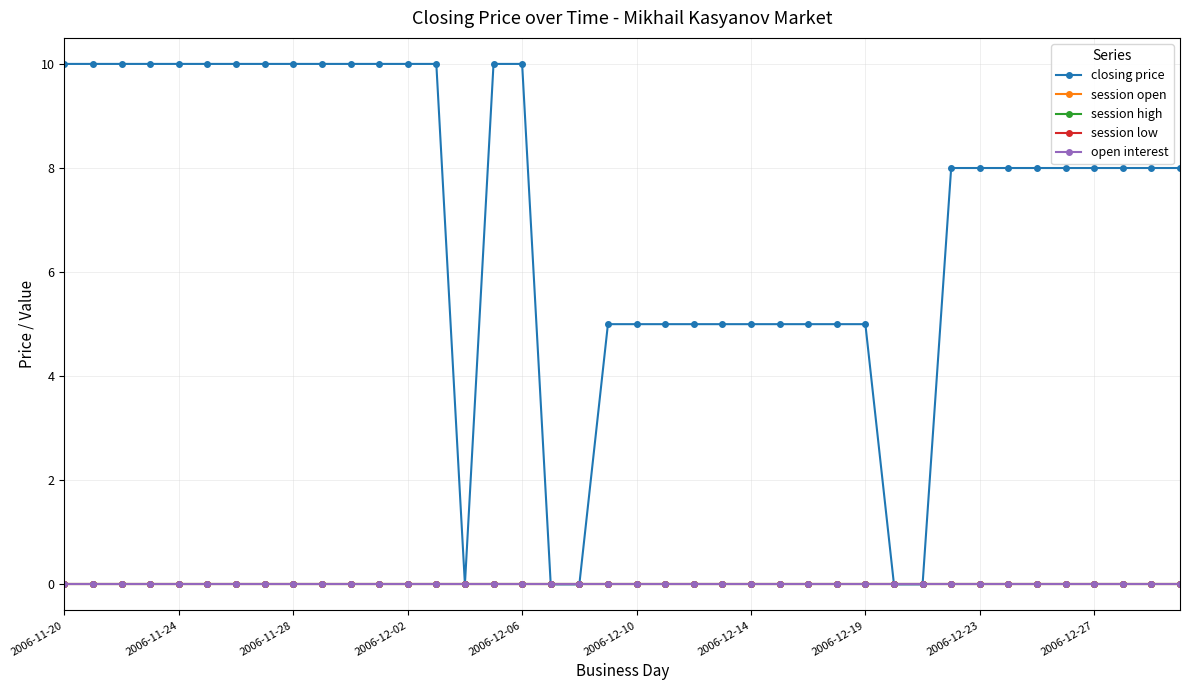

At which category is the sum across all series the highest?

2006-11-20